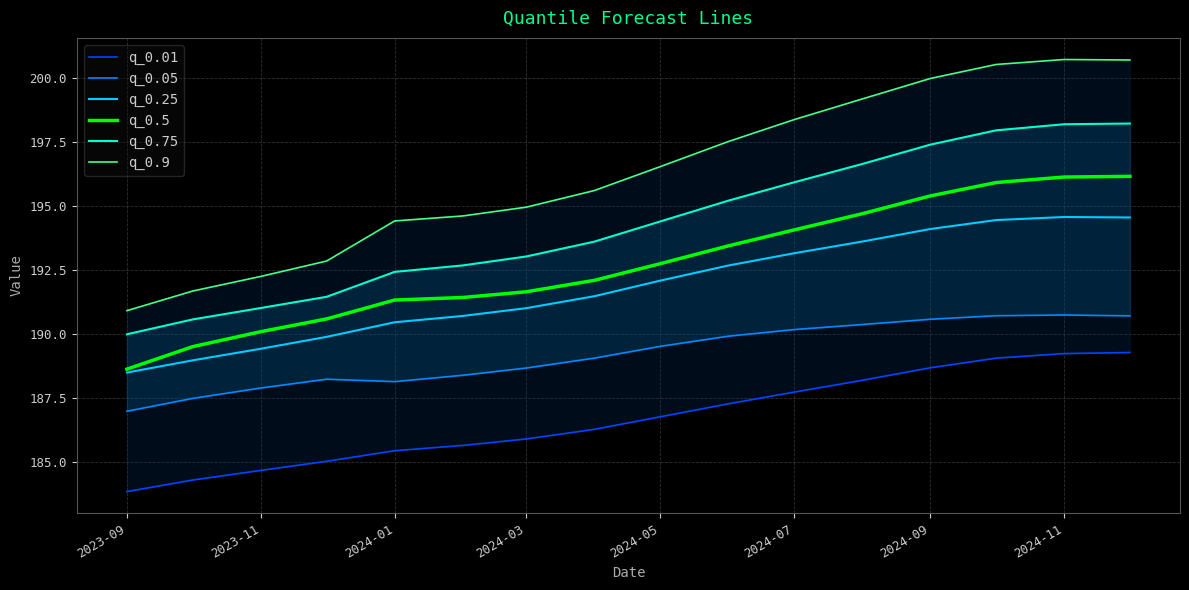

The q_0.5 series shows 194.1 at 2024-07. True or false?

True